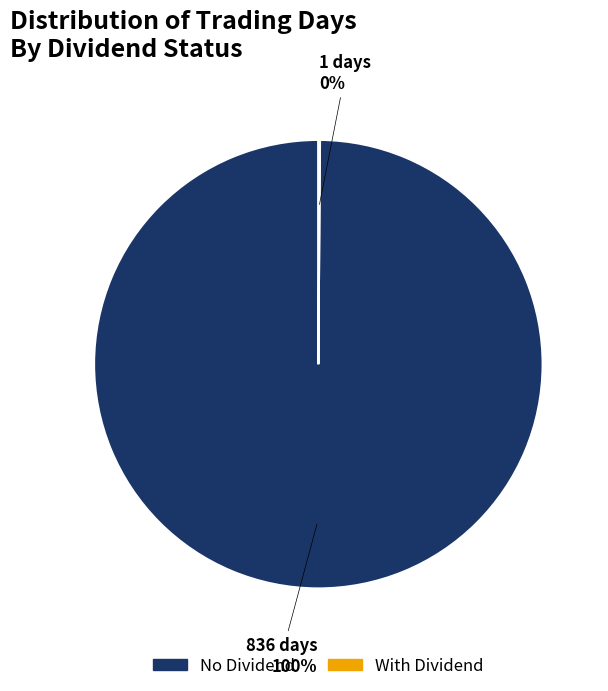

Is there a majority slice in this chart?

Yes